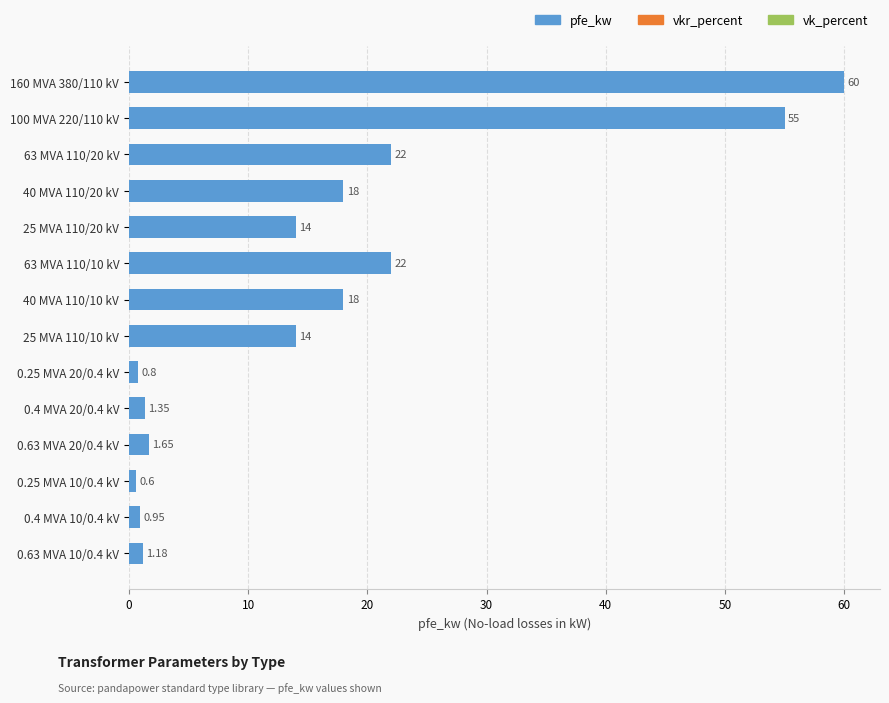

What is the ratio of the value at 100 MVA 220/110 kV to the value at 63 MVA 110/10 kV?

2.5